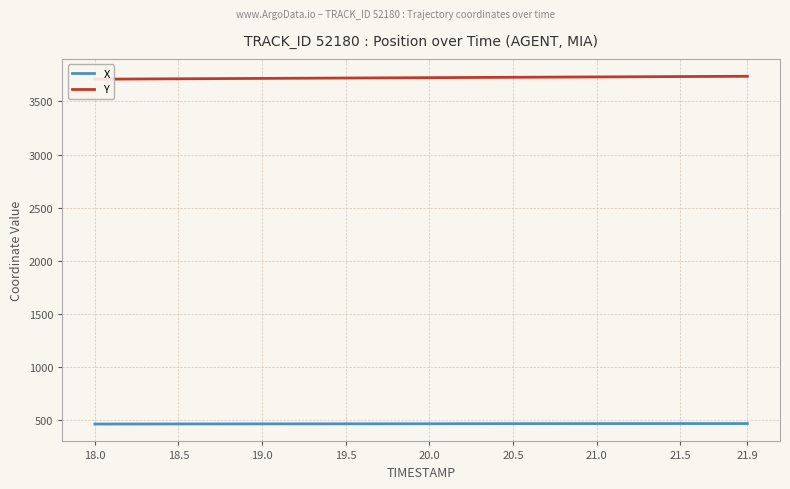

Reading left to right, extract all data points from this chart.

X: 466.0	466.1	466.3	466.5	466.6	466.8	466.9	467.1	467.2	467.4	467.5	467.7	467.8	468.0	468.1	468.2	468.4	468.5	468.7	468.8	469.0	469.1	469.2	469.4	469.5	469.6	469.8	469.9	470.0	470.1	470.2	470.3	470.4	470.4	470.5	470.5	470.6	470.6	470.6	470.6
Y: 3708.6	3709.4	3710.2	3710.9	3711.7	3712.5	3713.2	3713.9	3714.7	3715.4	3716.1	3716.8	3717.5	3718.2	3718.9	3719.6	3720.3	3721.0	3721.7	3722.4	3723.1	3723.8	3724.5	3725.2	3725.9	3726.6	3727.3	3728.0	3728.7	3729.4	3730.1	3730.7	3731.4	3732.1	3732.8	3733.5	3734.1	3734.8	3735.4	3736.1